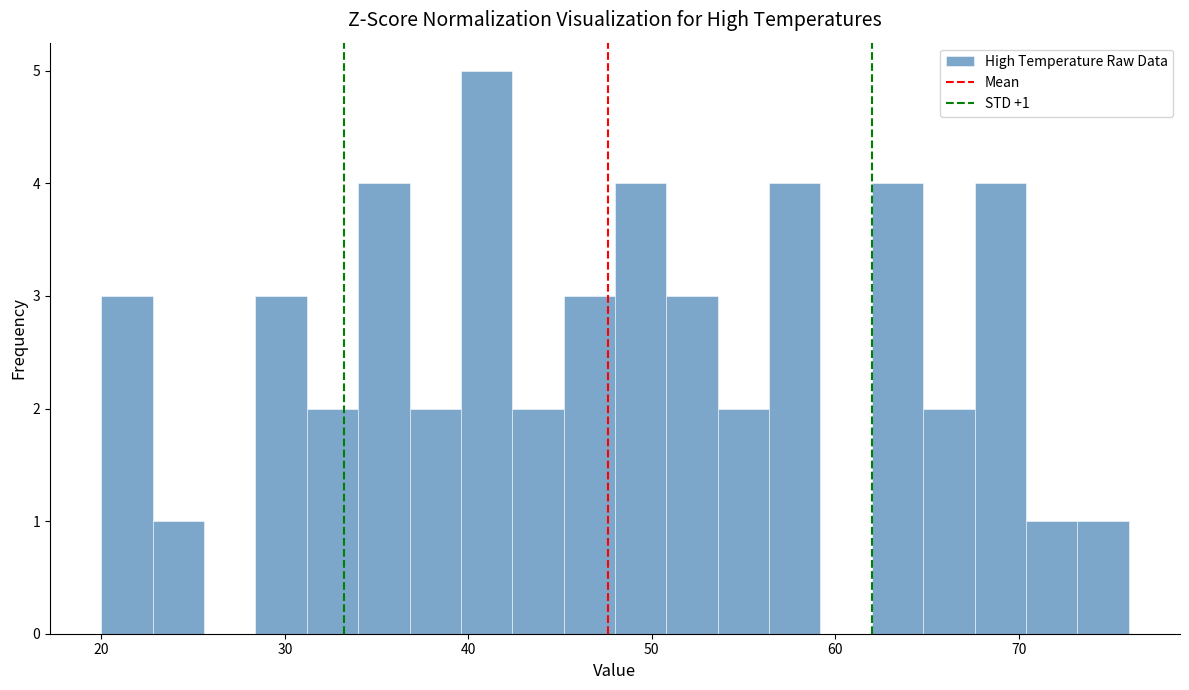

Read against the x-axis, roughly where is the centre of the tallest bar?

41